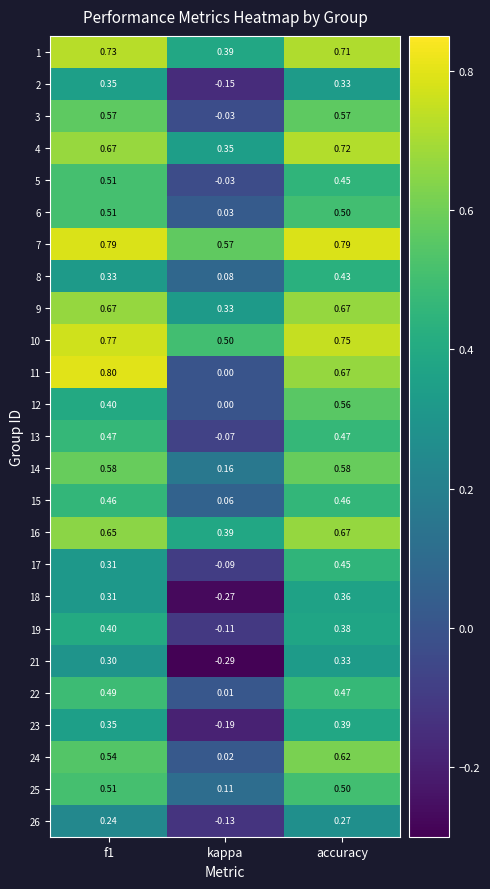

At which category does the chart reach its minimum across all series?

kappa